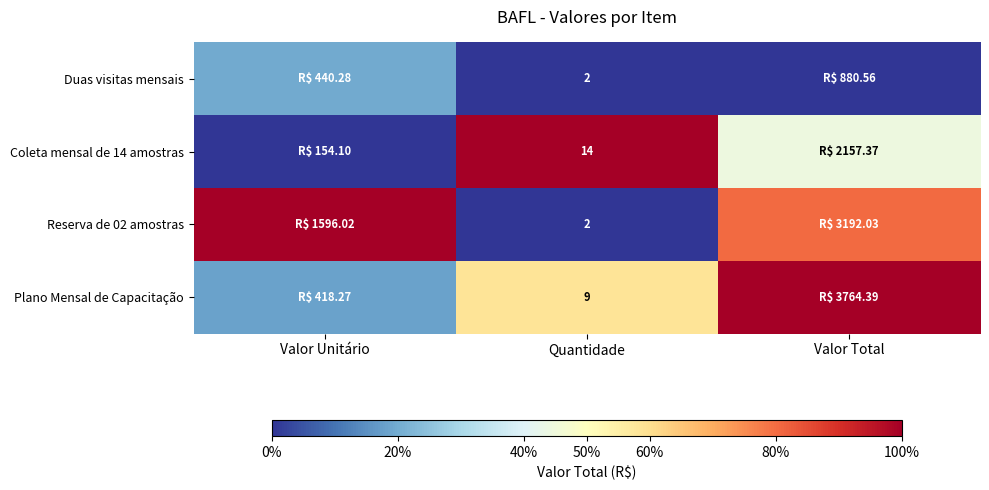

Is the value of Coleta mensal de 14 amostras at Quantidade greater than the value of Plano Mensal de Capacitação at Quantidade?

Yes